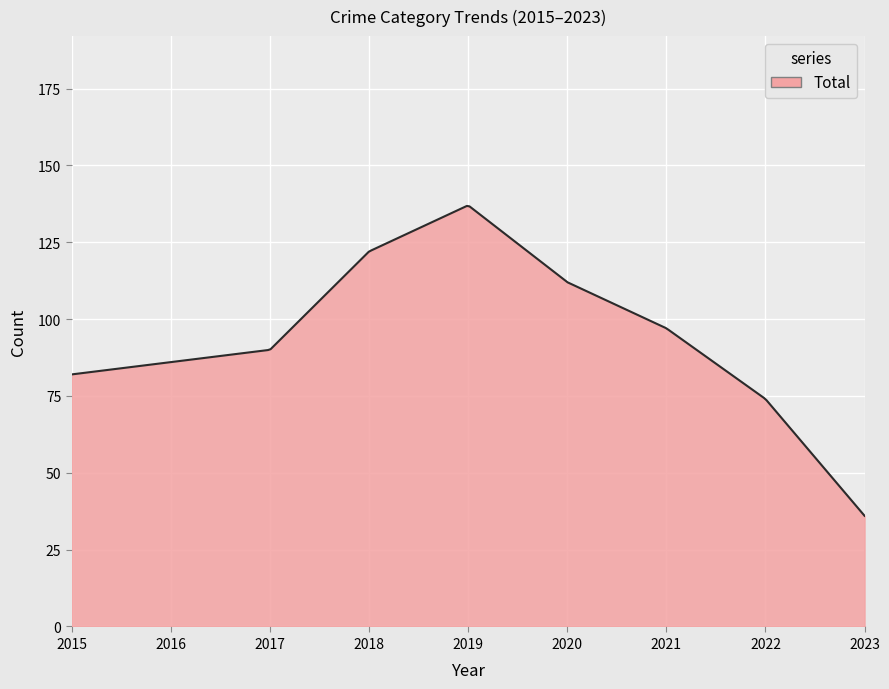

What is the maximum value shown in the chart?

136.8